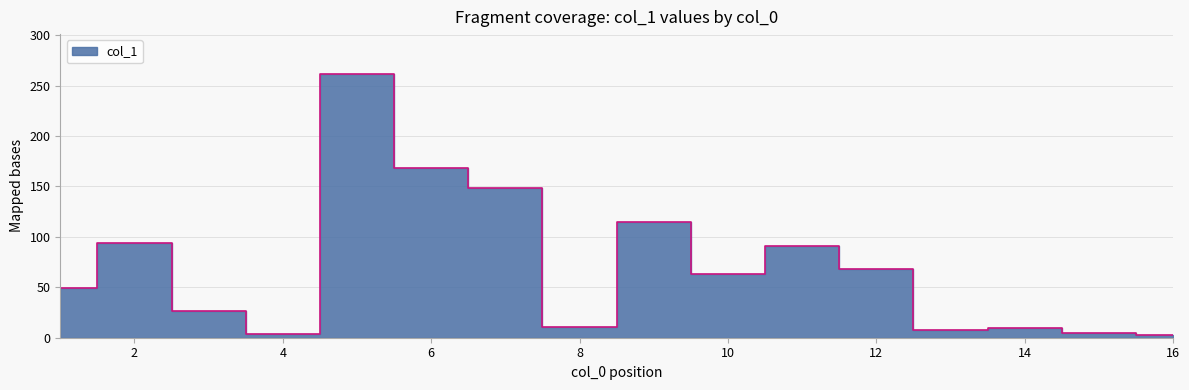

Between 10 and 2, which is larger?

2